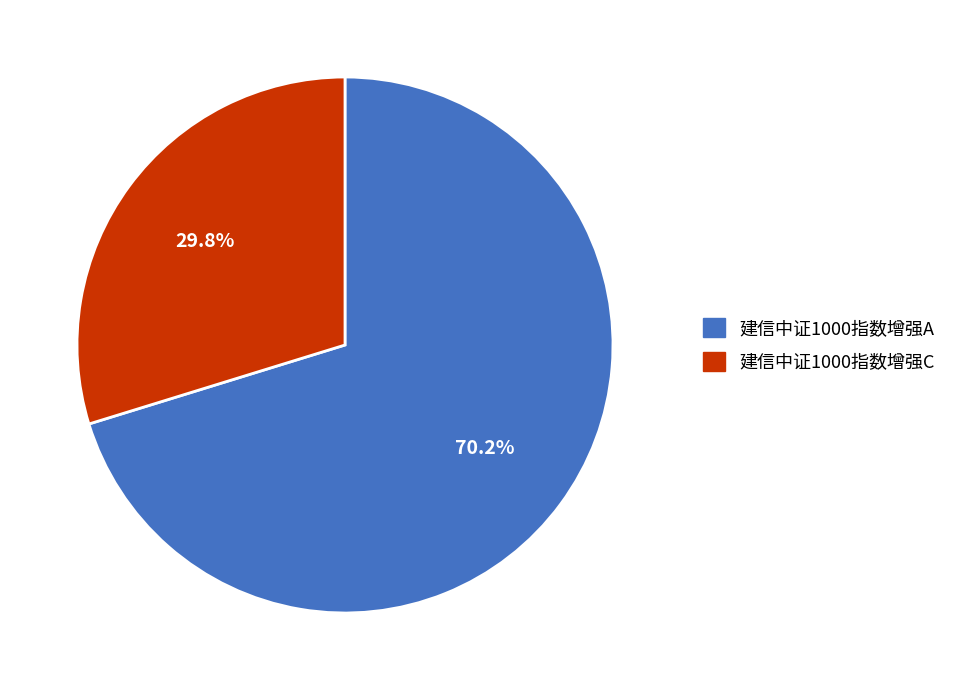

To the nearest percent, what is the difference between the largest and smallest slice percentages?

40%